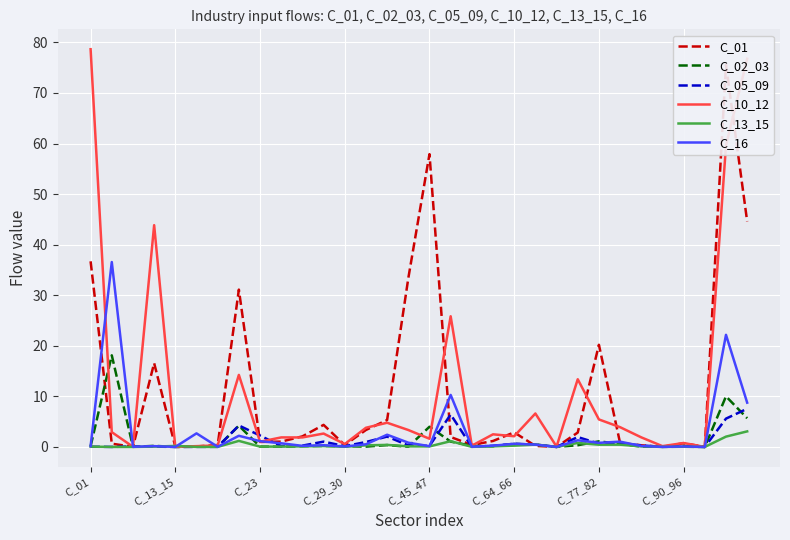

The C_10_12 series shows 0.0 at C_13_15. True or false?

True